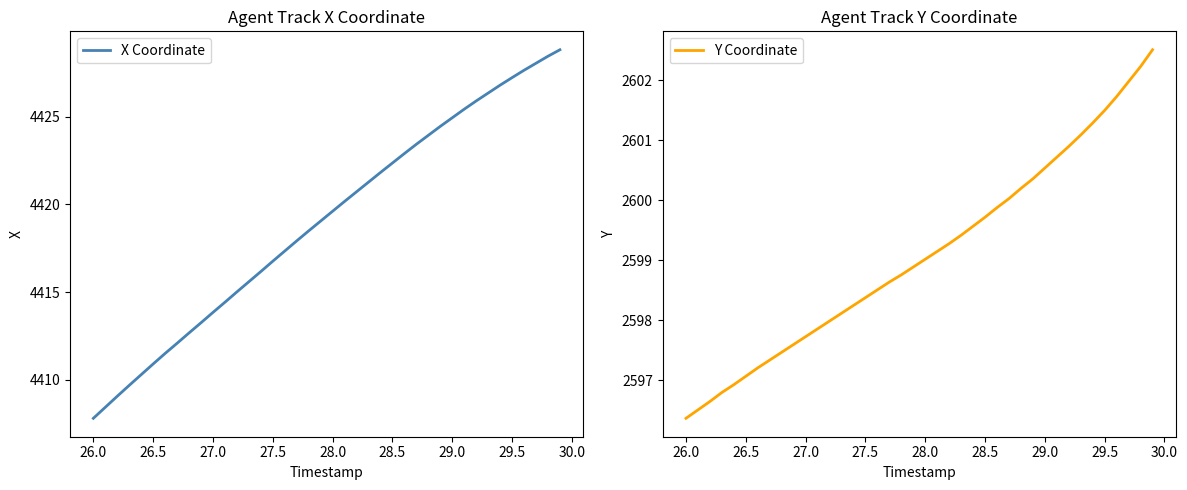

What is the difference between the maximum and minimum values in the Y Coordinate series?

6.1